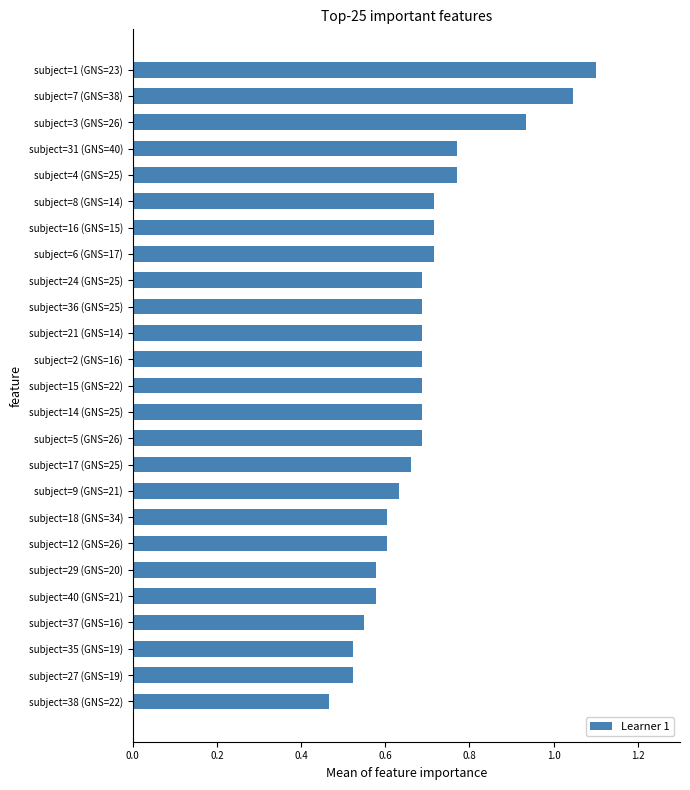

The chart shows a value of 0.2 at subject=8 (GNS=14). True or false?

False